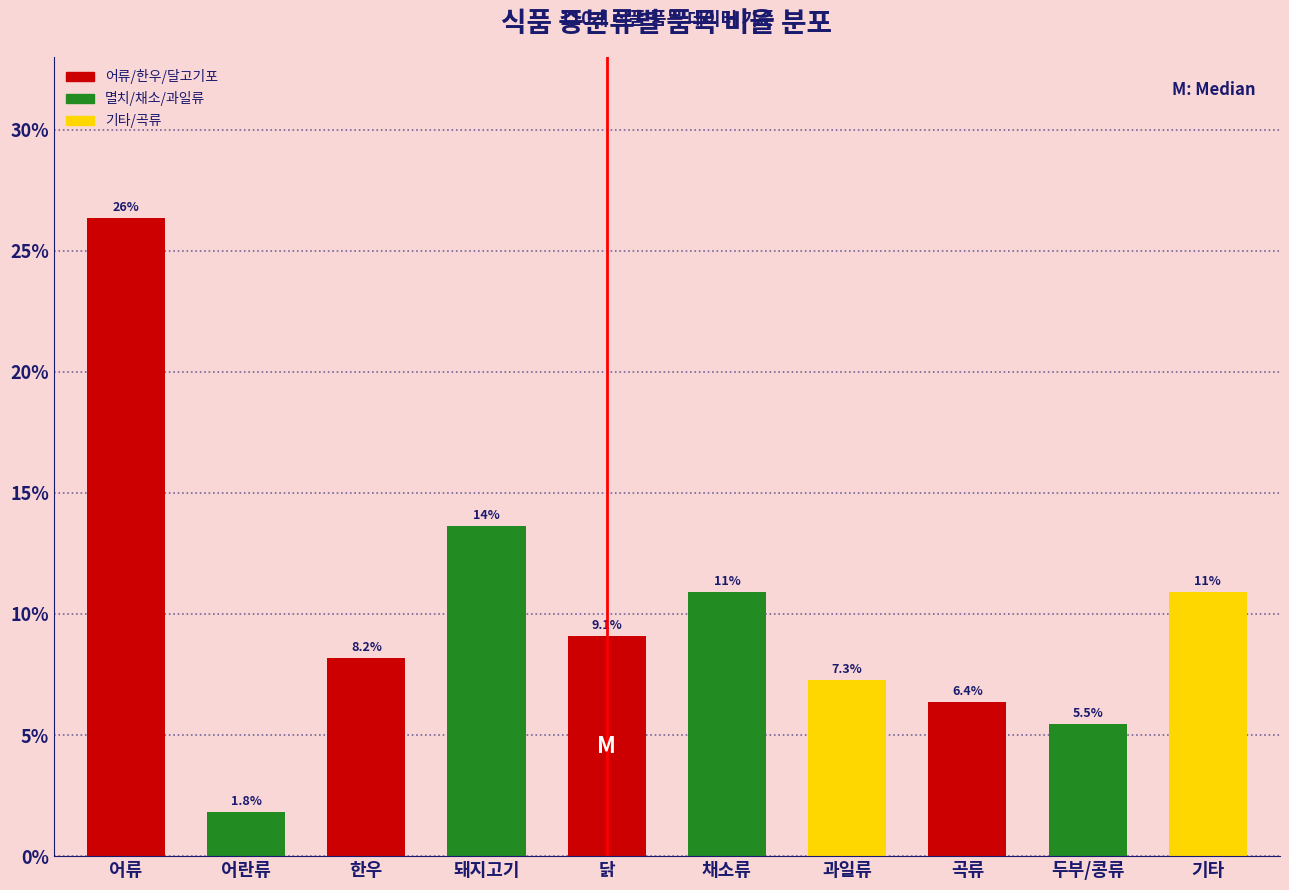

Reading left to right, extract all data points from this chart.

26.4	1.8	8.2	13.6	9.1	10.9	7.3	6.4	5.5	10.9